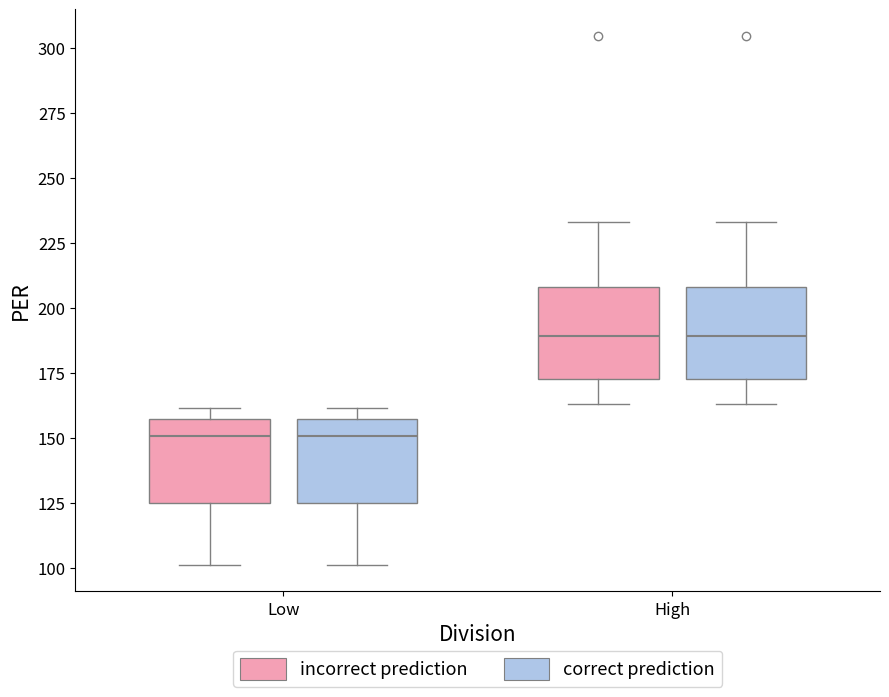

Reading left to right, transcribe this box plot: for each box, give where its median line is, the range the box spans, and where its two whiskers end, as read against the y-axis. The values are not printed on the chart, so give them approximately, as read against the axis.

Low (incorrect prediction): median 150, box 125 to 155, whiskers 100 to 160
Low (correct prediction): median 150, box 125 to 155, whiskers 100 to 160
High (incorrect prediction): median 190, box 170 to 210, whiskers 165 to 235
High (correct prediction): median 190, box 170 to 210, whiskers 165 to 235